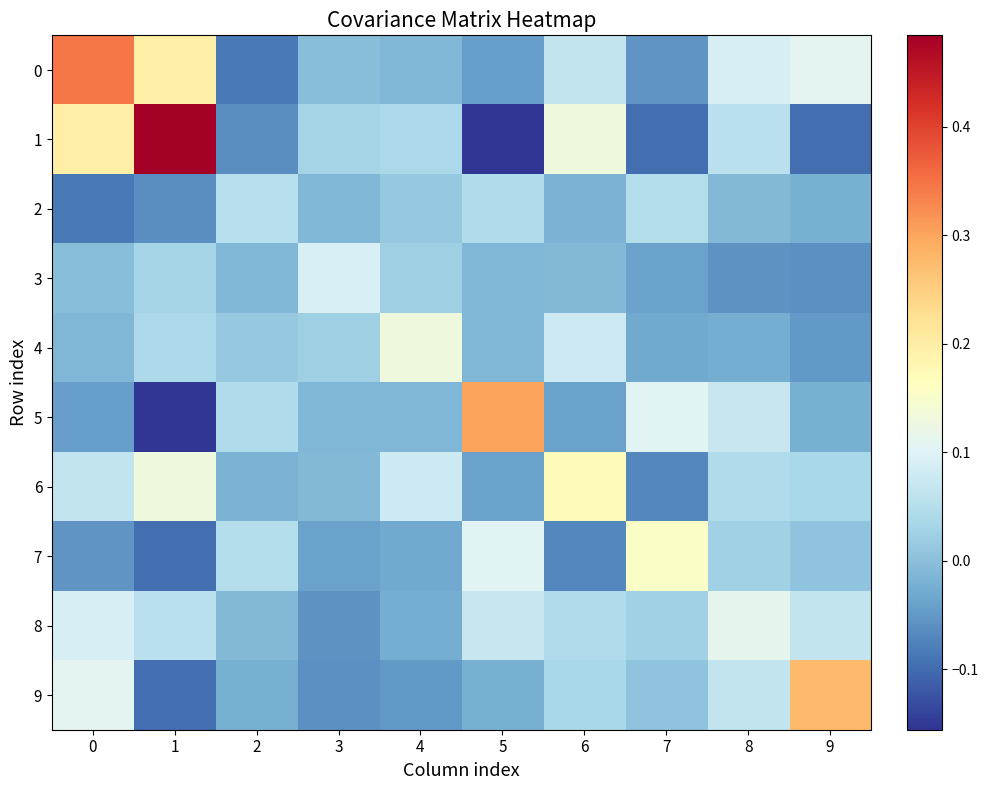

Count the number of categories in the chart.

10